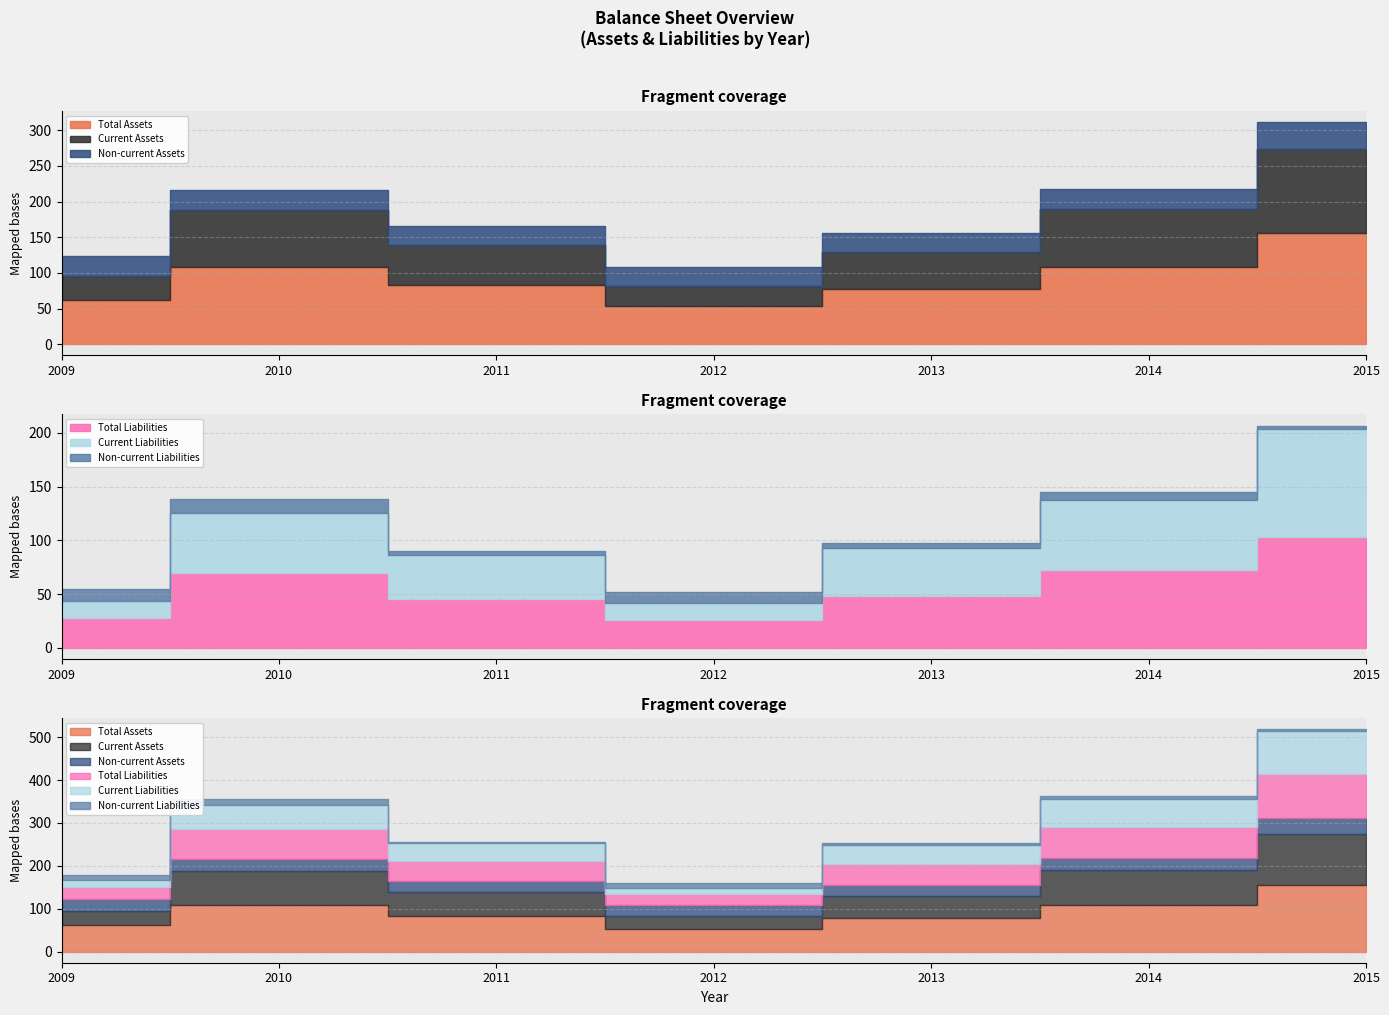

List the series in order of their peak value, highest first.

Total Assets, Current Assets, Total Liabilities, Current Liabilities, Non-current Assets, Non-current Liabilities